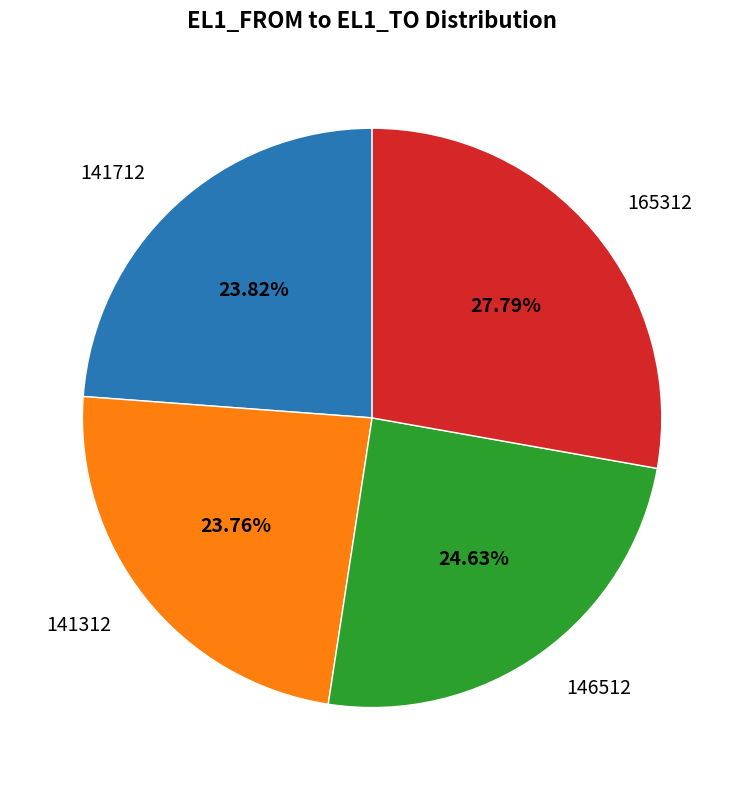

How many segments does this pie chart have?

4